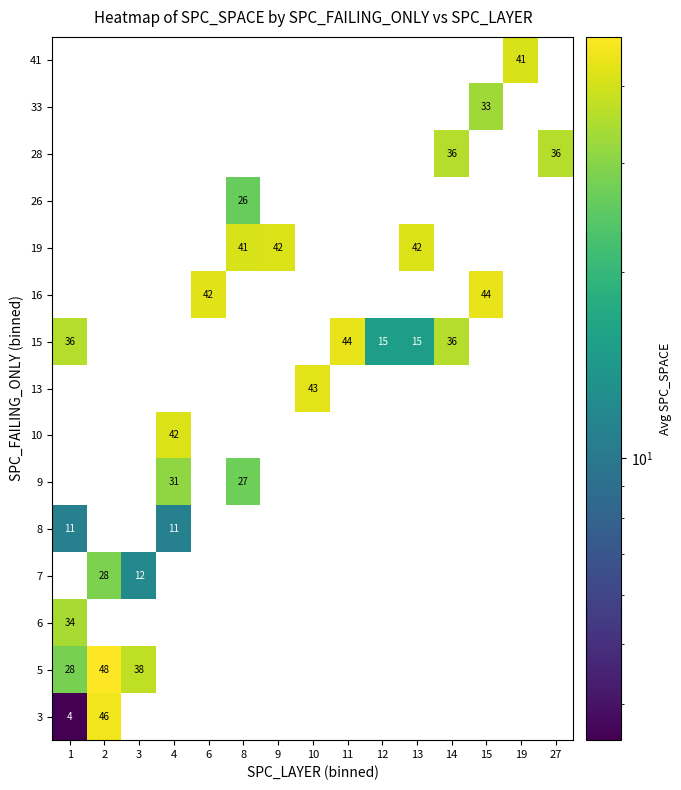

What is the total value across all series at 4?

84